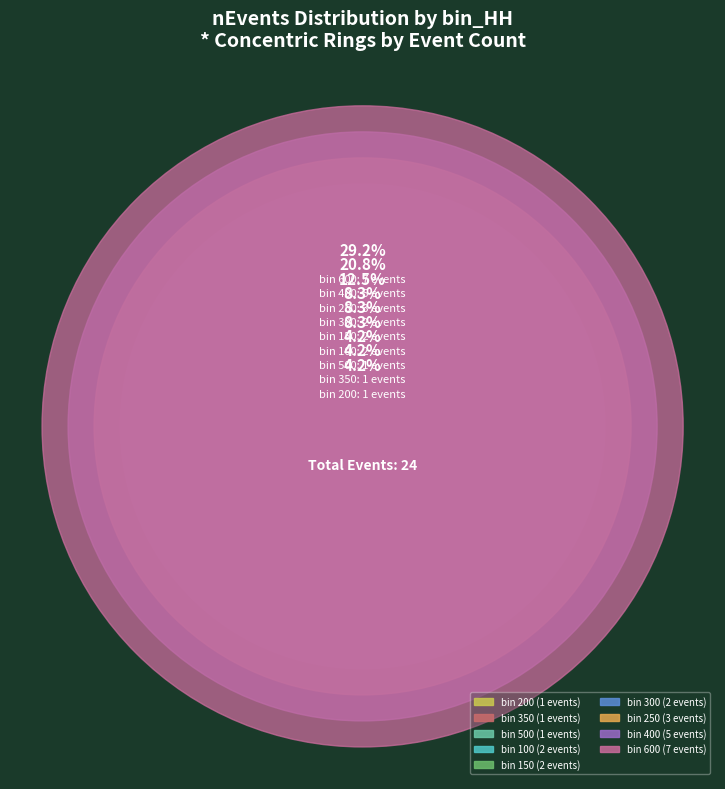

To the nearest percent, what is the combined percentage of 500 and 300?

12%